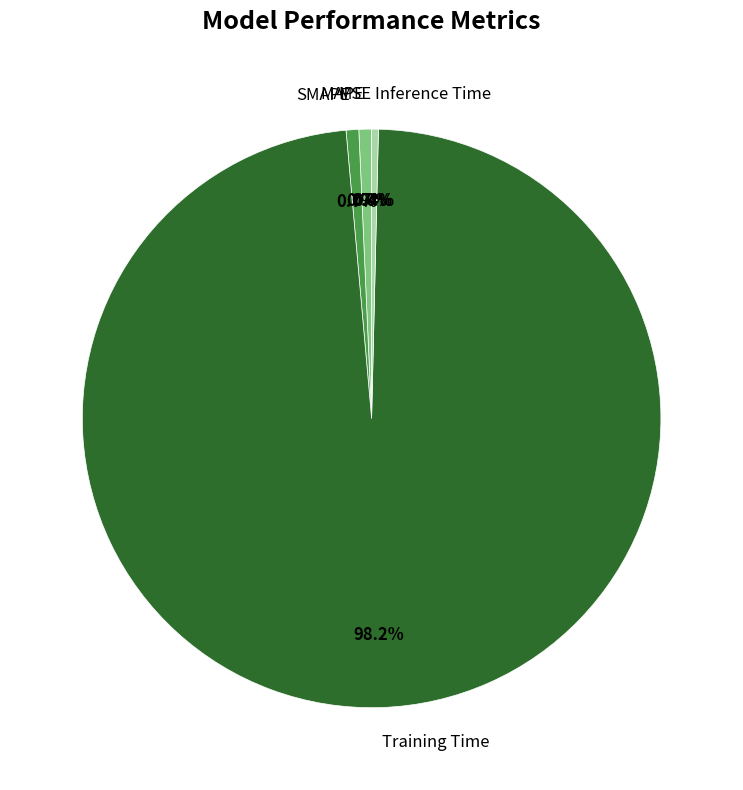

Which slice is the largest?

Training Time